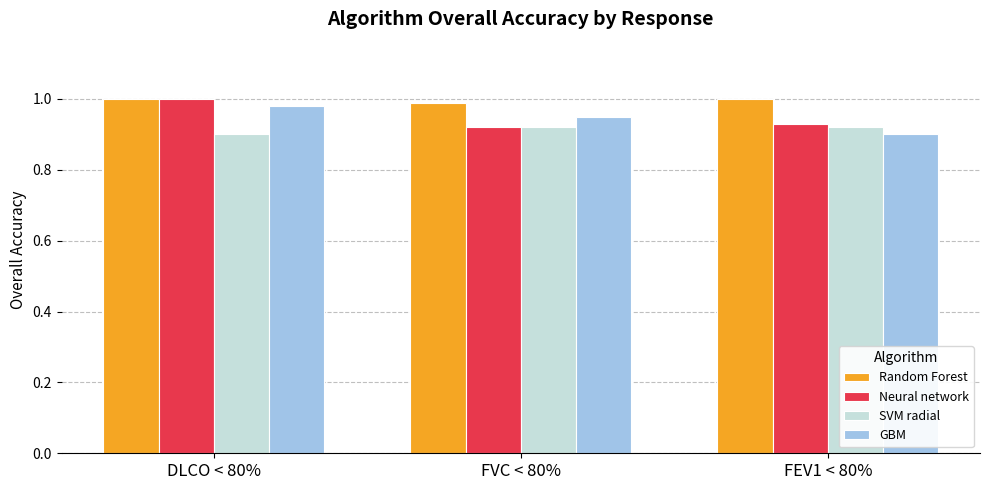

What is the difference between the maximum and minimum values in the GBM series?

0.1